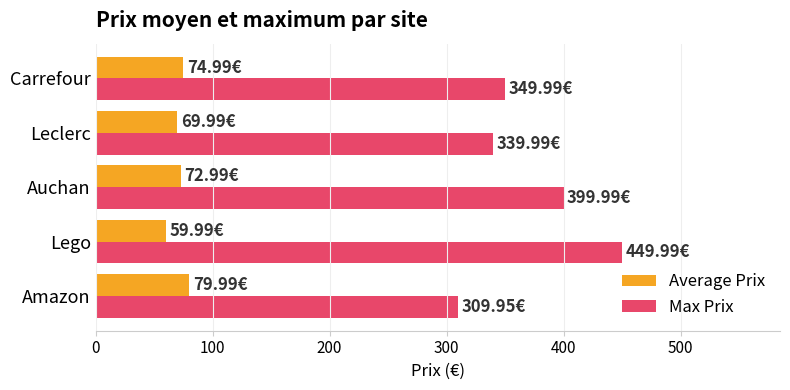

Rank the series by their average value, from highest to lowest.

Max Prix, Average Prix